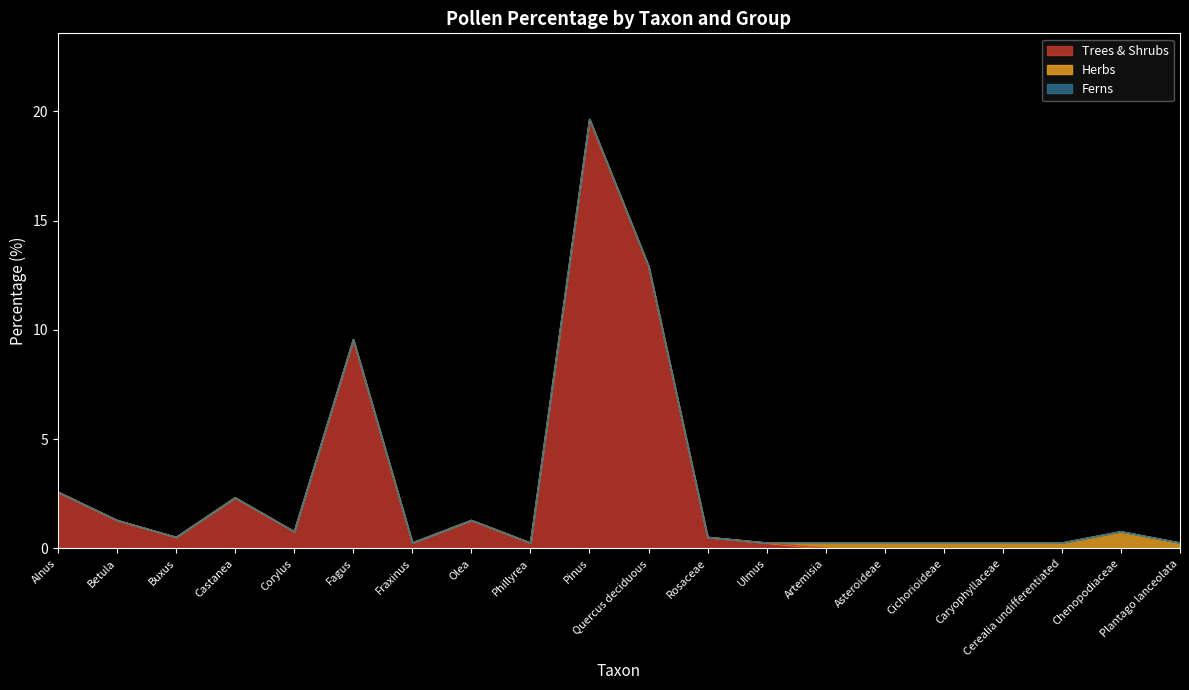

Where do Herbs and Trees & Shrubs first cross each other?

Ulmus and Artemisia